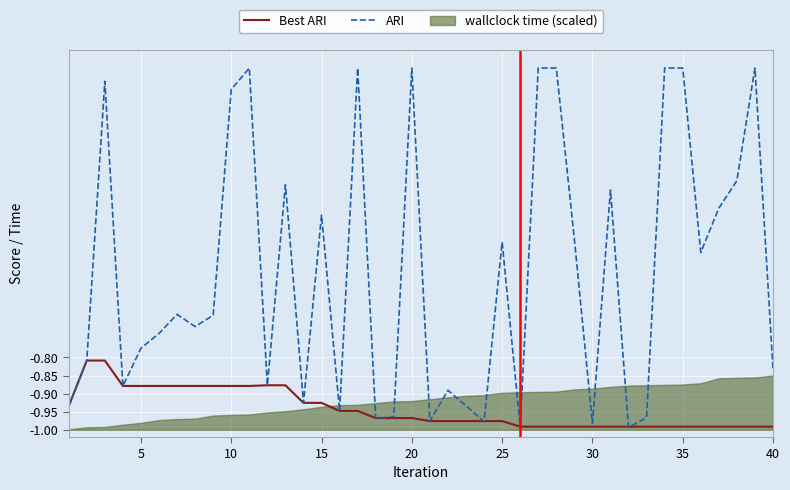

What is the value of the ARI point at the 33rd from the left?

-1.0